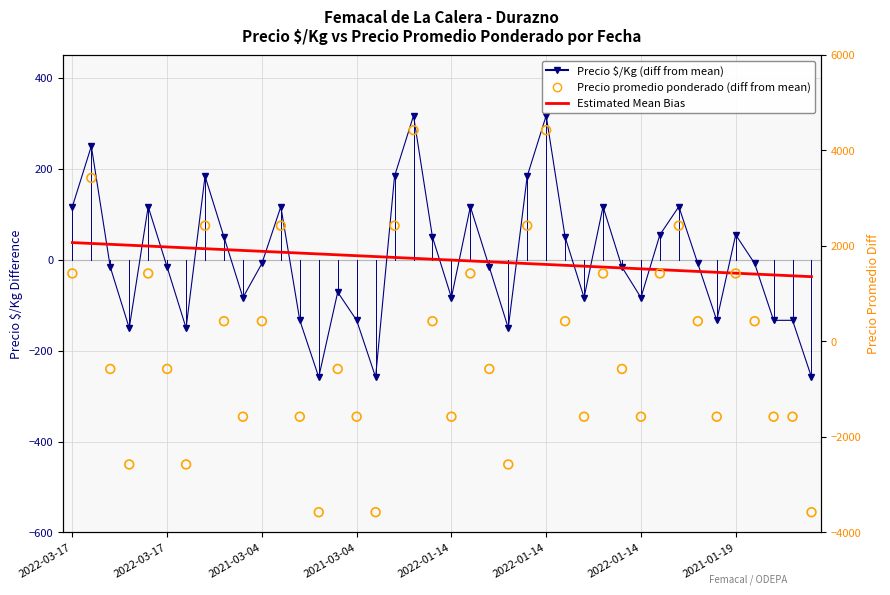

What is the total value across all series at 28?

1525.2